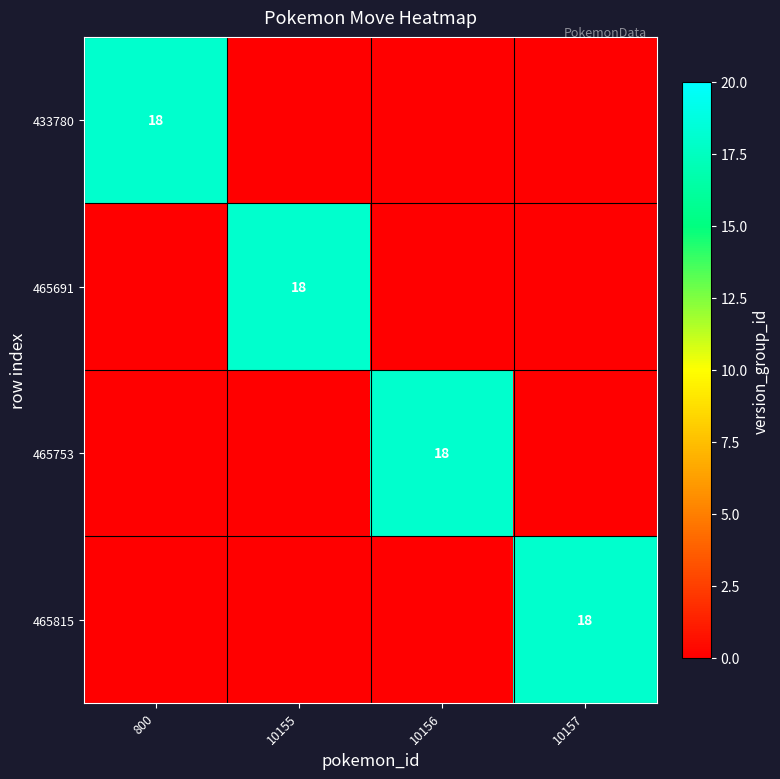

The 465691 series shows 5 at 10155. True or false?

False